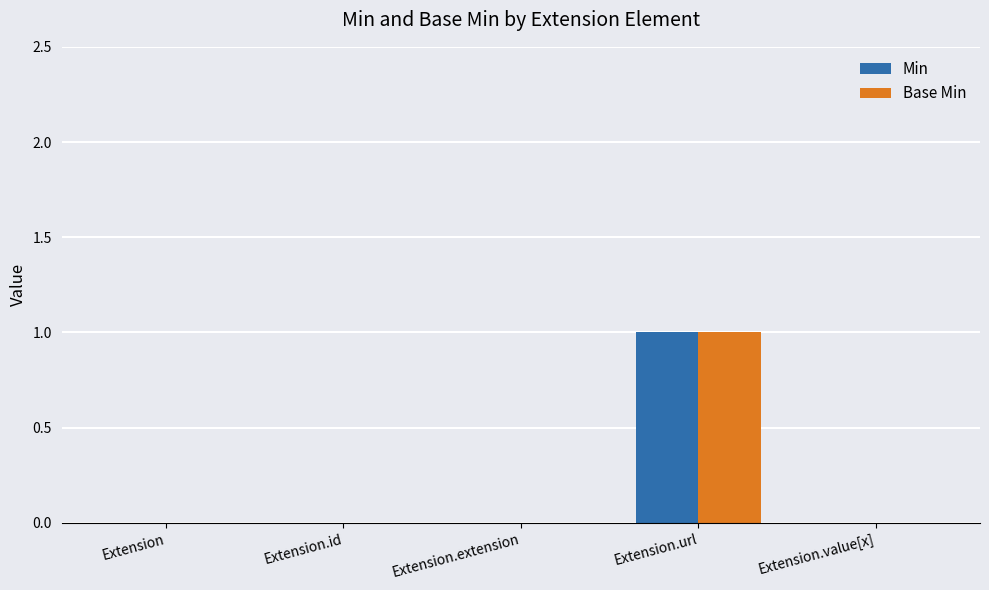

At which category is the sum across all series the highest?

Extension.url